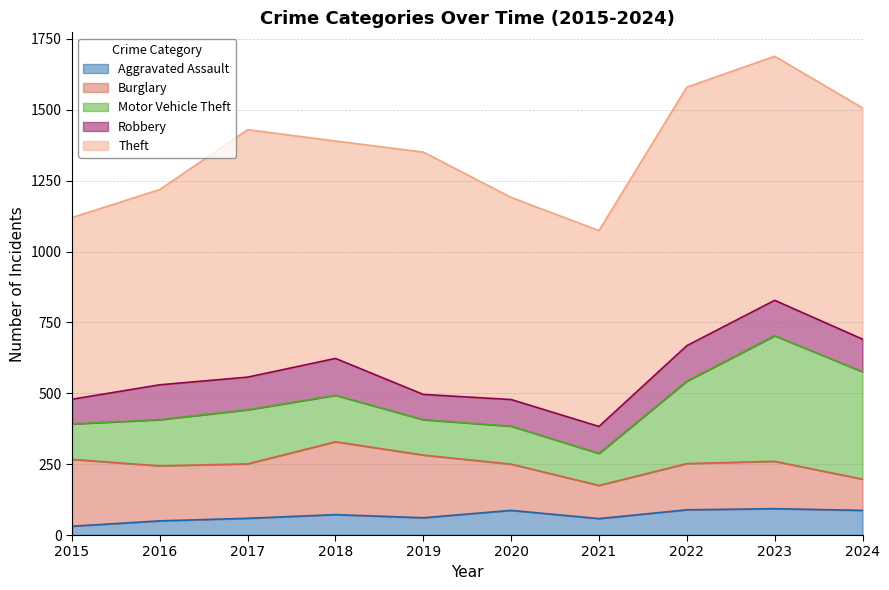

What is the total value across all series at 2020?

1191